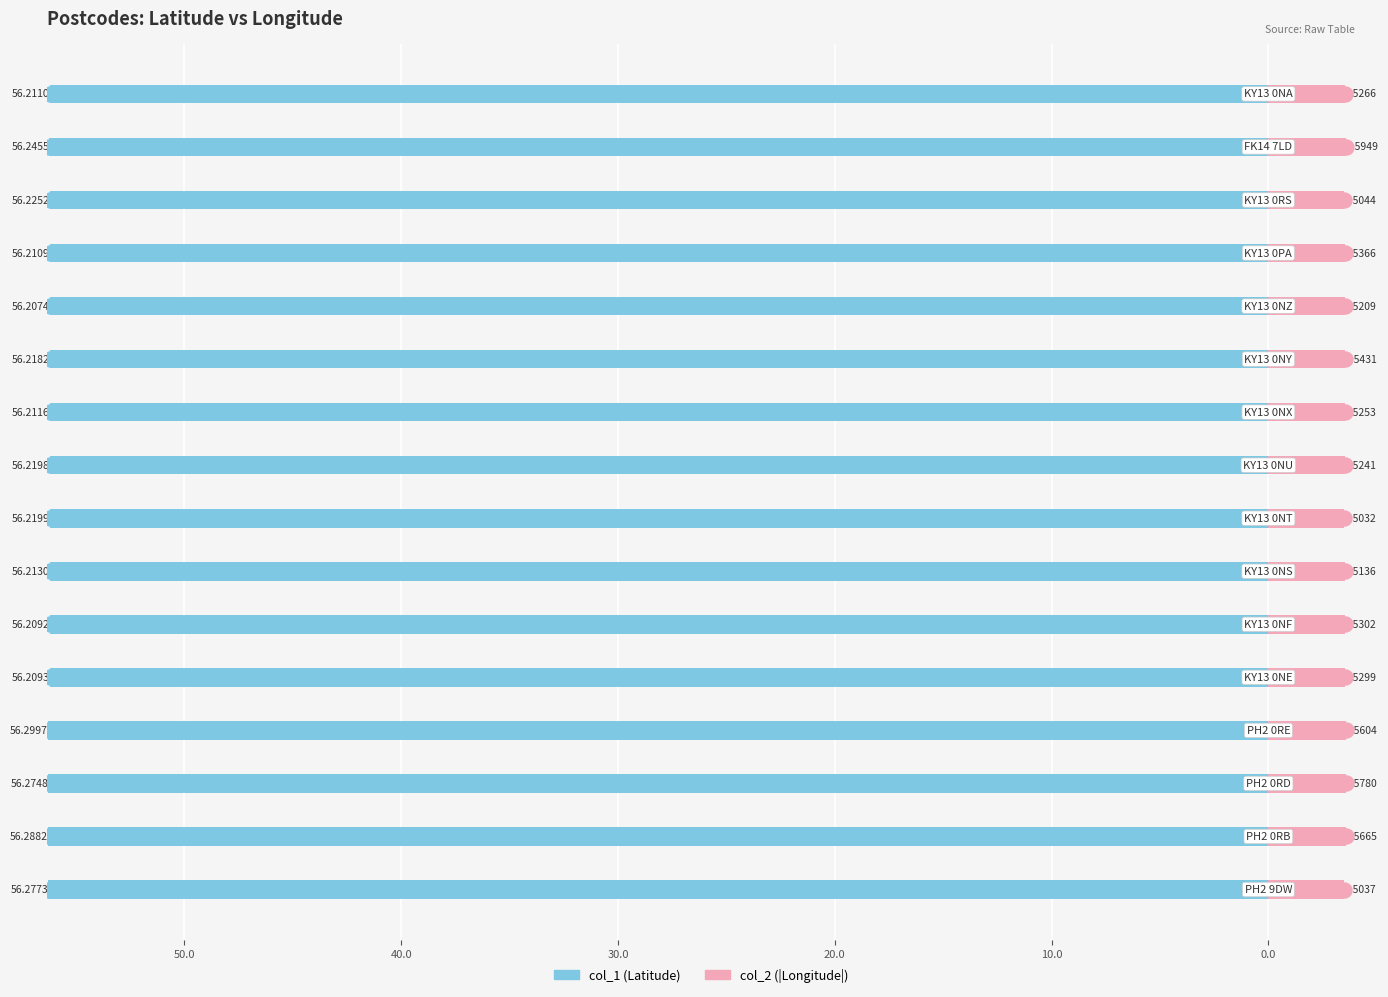

Which series has the widest spread of Y values?

col_1